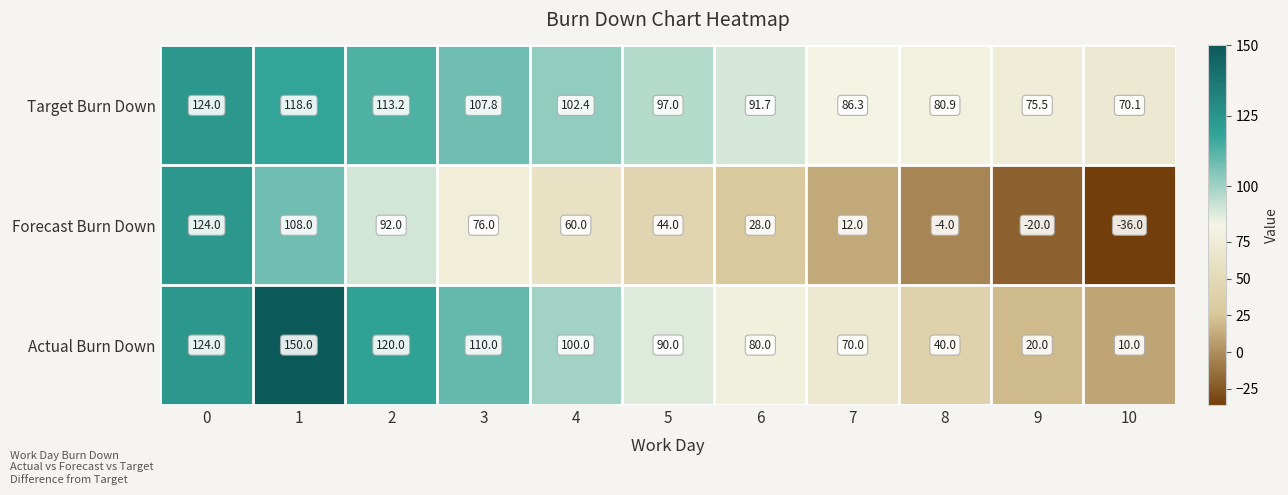

Is the value of Forecast Burn Down at 10 greater than the value of Actual Burn Down at 10?

No